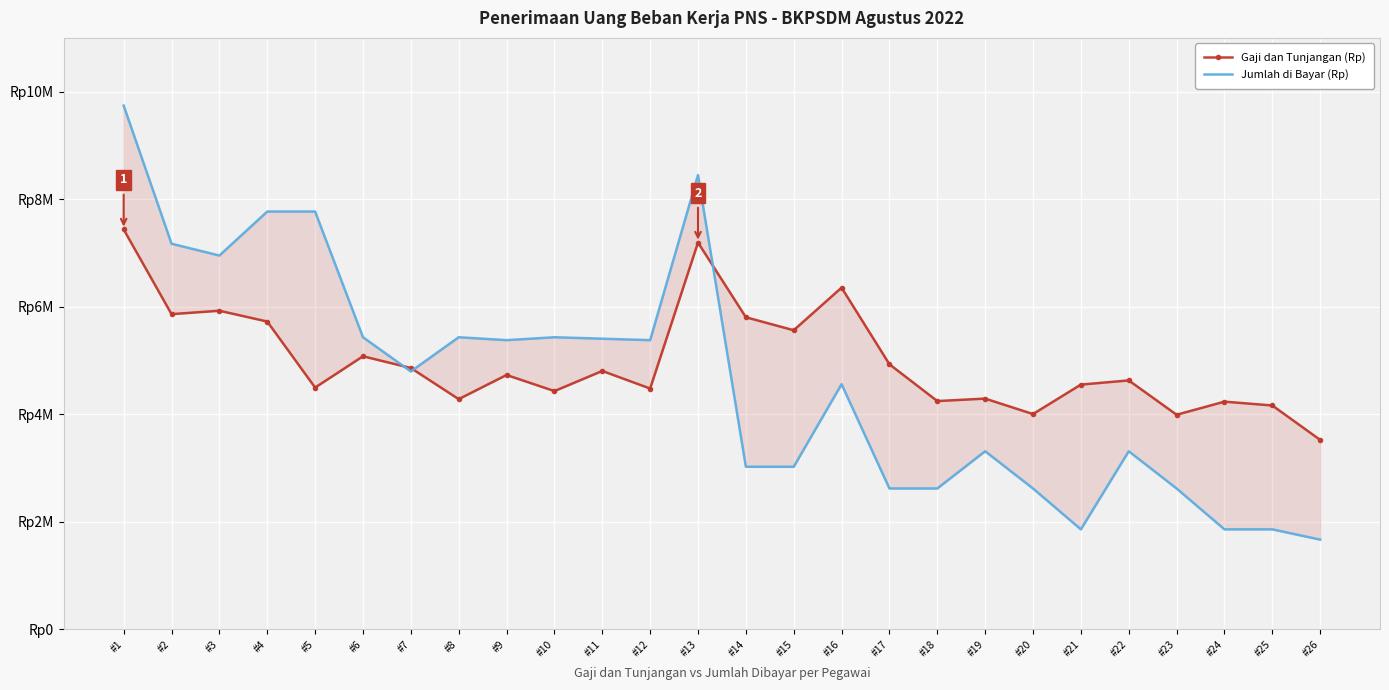

Where is Jumlah di Bayar (Rp) nearest to the value 5706072?

#6